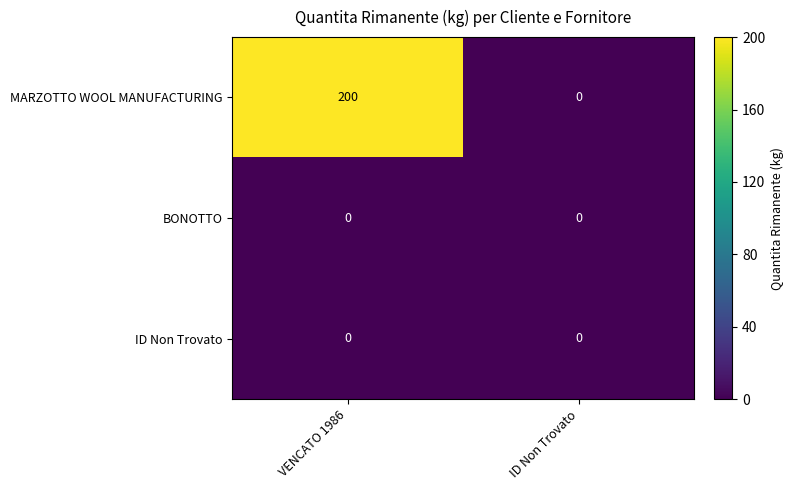

Reading left to right, transcribe all the data shown in this chart.

MARZOTTO WOOL MANUFACTURING: 200	0
BONOTTO: 0	0
ID Non Trovato: 0	0